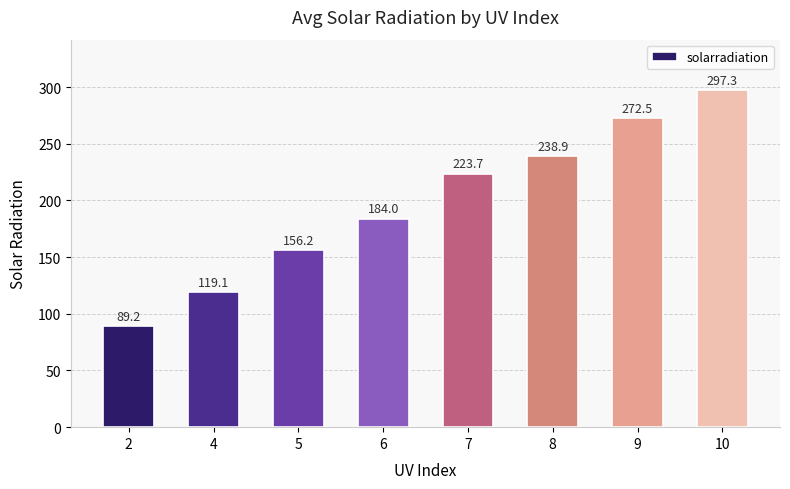

What value does the data have at 2?

89.2